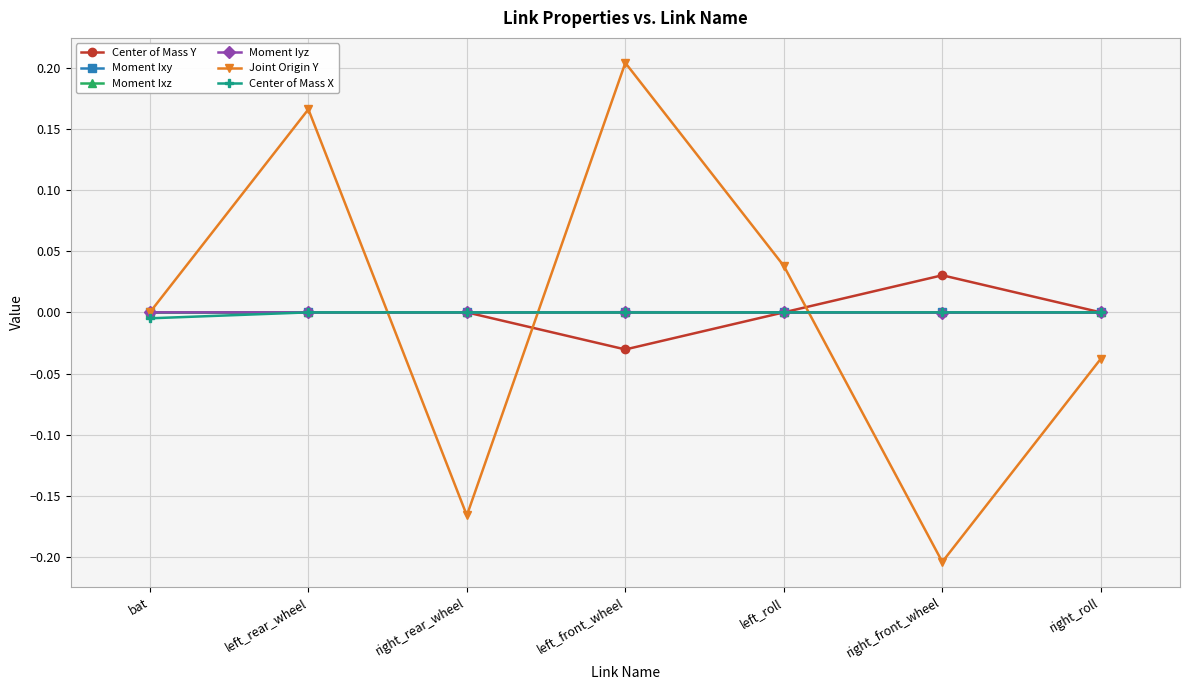

Which series has the largest range (max minus min)?

Joint Origin Y